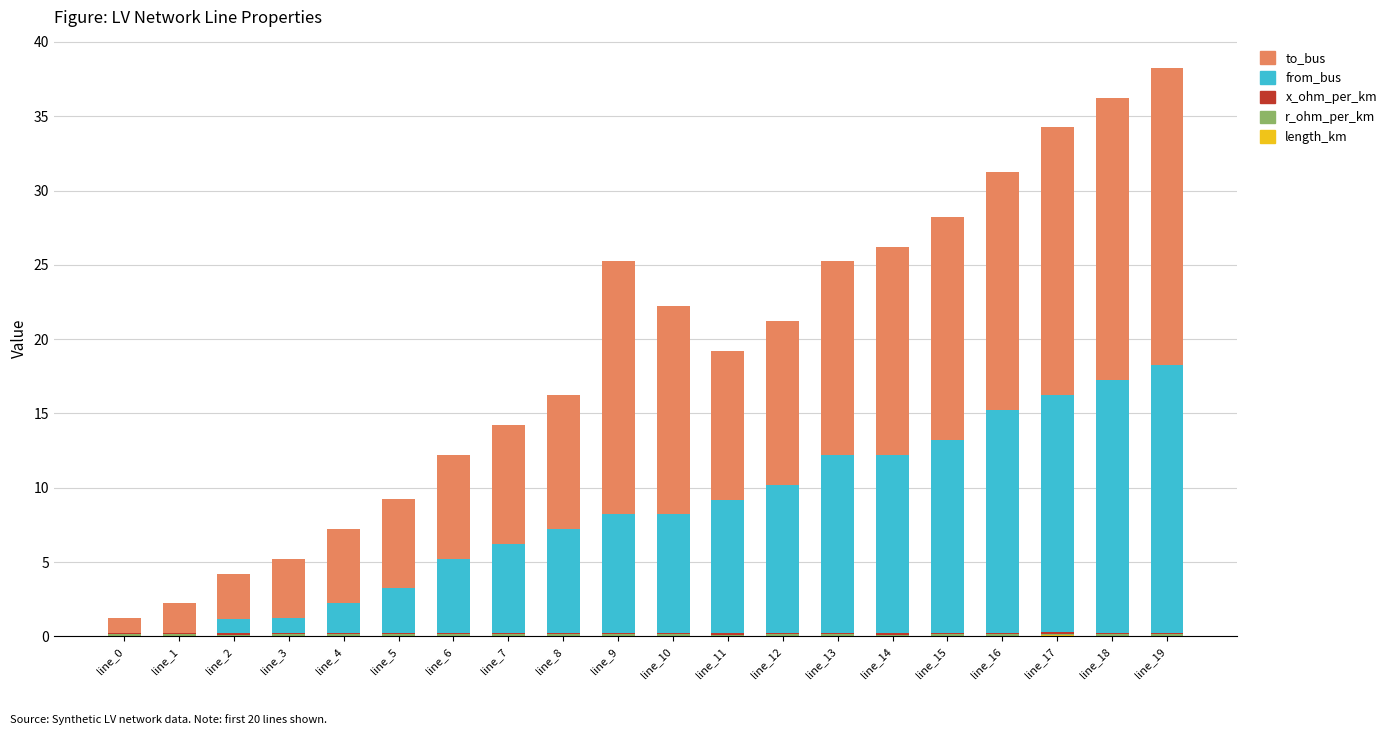

Does the chart contain stacked bars?

Yes